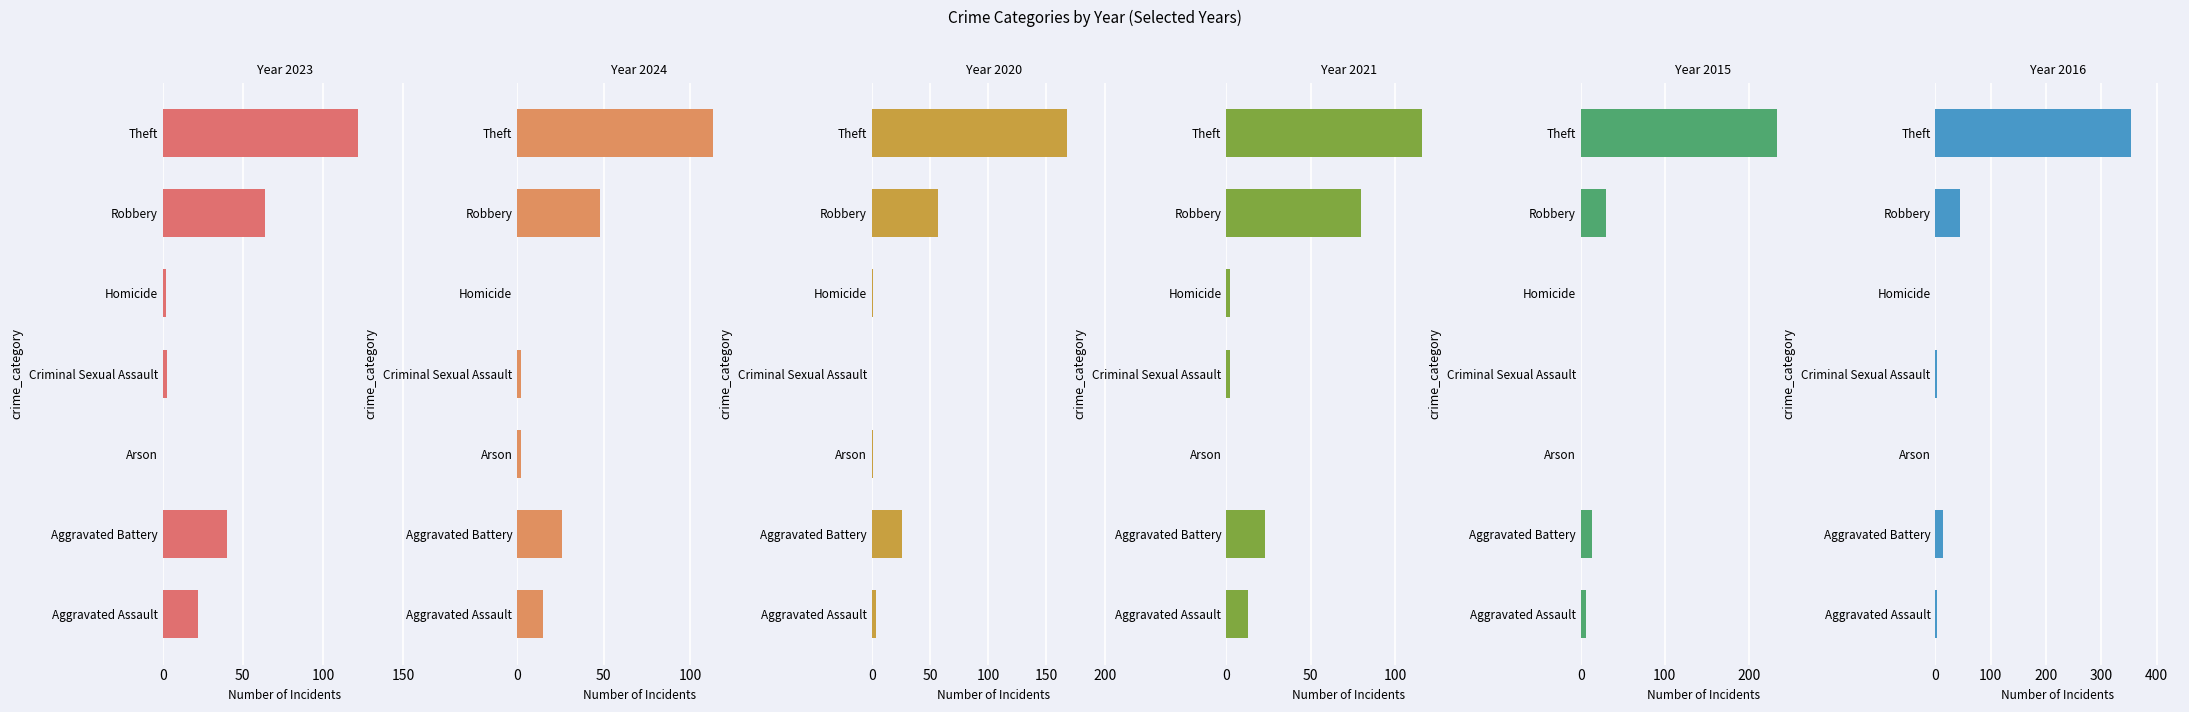

Rank the series at Theft from highest to lowest value.

2016, 2015, 2020, 2023, 2021, 2024